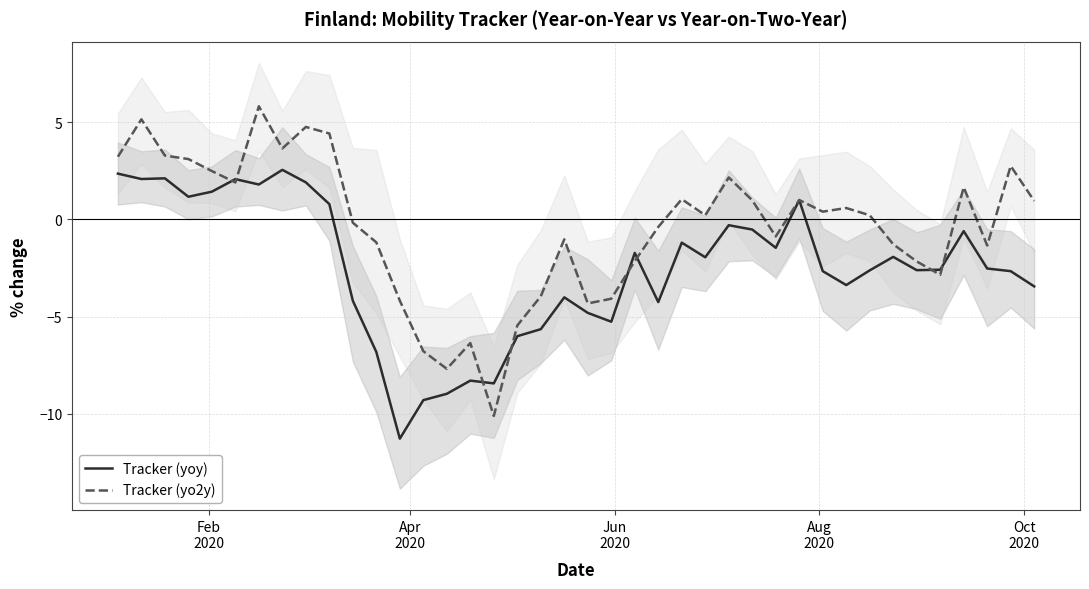

What is the lowest value of the Tracker (yoy) series?

-11.3